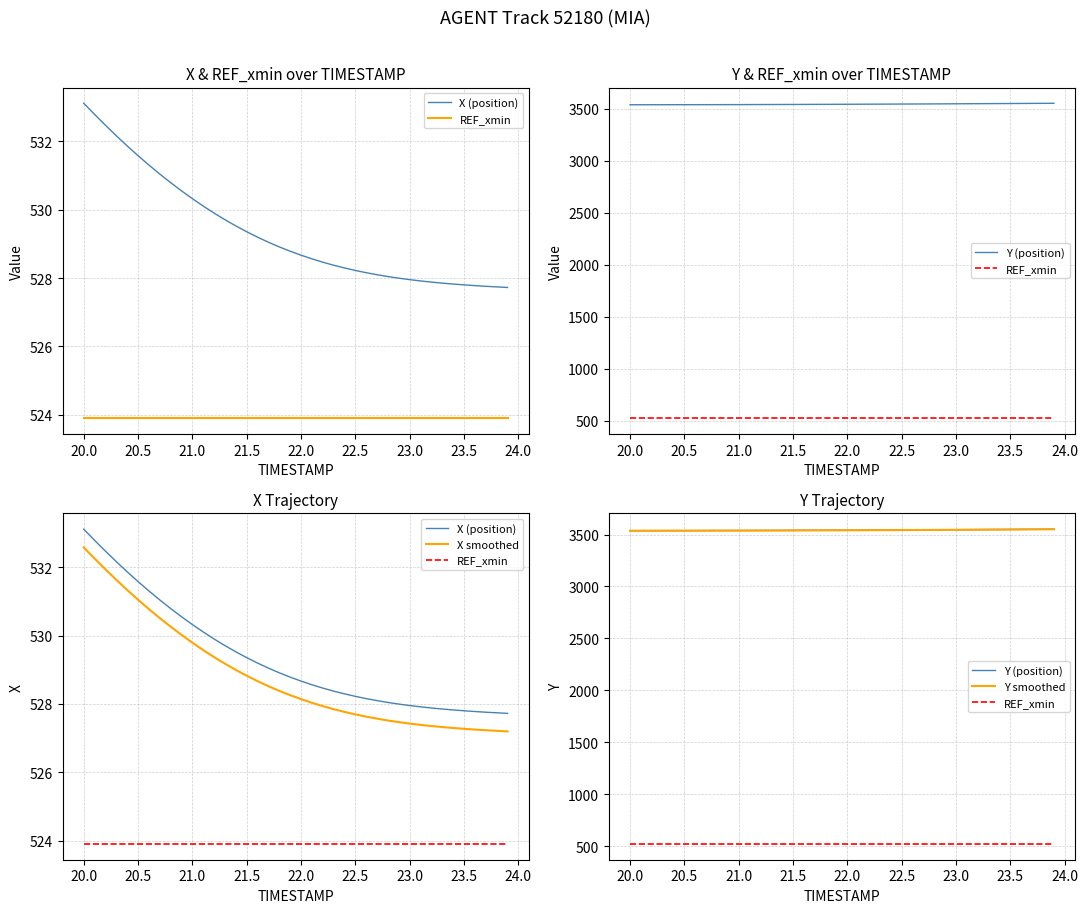

True or false: Y (position) has a value of 1335.8 at 18.

False